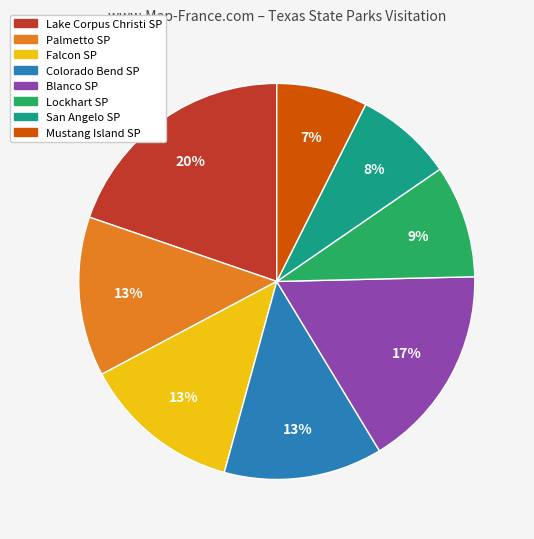

To the nearest percent, what percentage of the pie is San Angelo SP?

8%